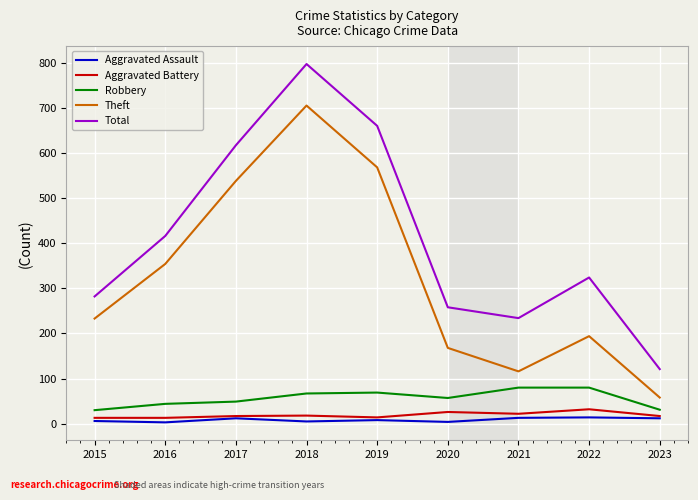

Where is the first local maximum for Aggravated Assault?

2017